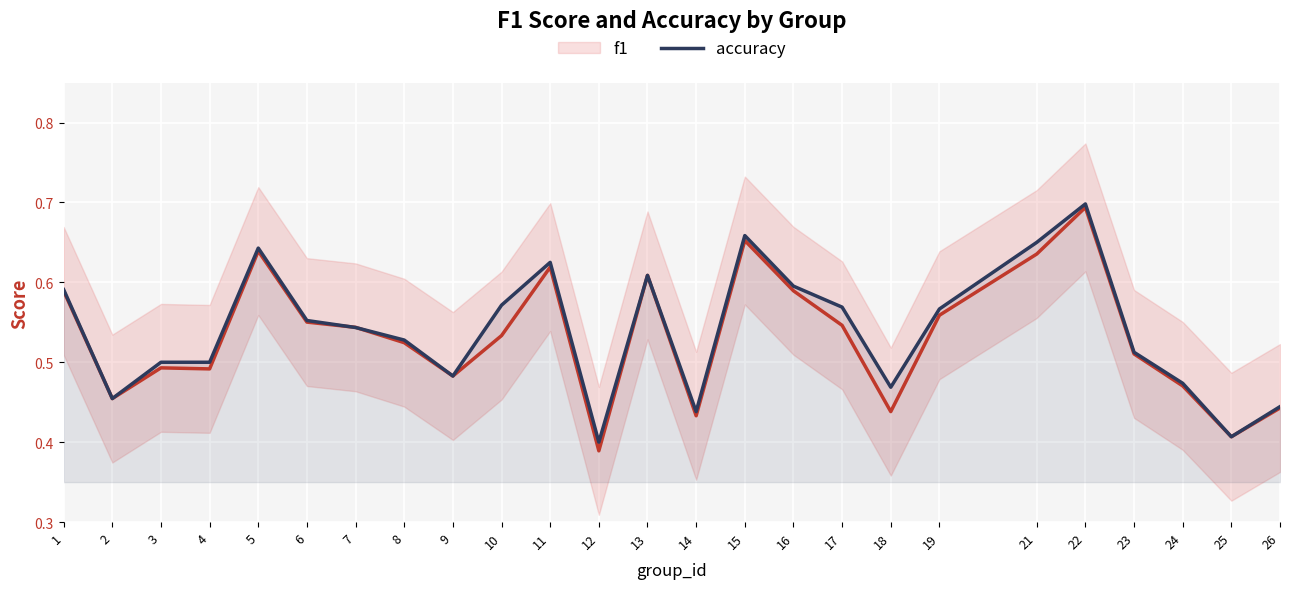

Reading right to left, transcribe all the data shown in this chart.

f1: 0.4	0.4	0.5	0.5	0.7	0.6	0.6	0.4	0.5	0.6	0.7	0.4	0.6	0.4	0.6	0.5	0.5	0.5	0.5	0.6	0.6	0.5	0.5	0.5	0.6
accuracy: 0.4	0.4	0.5	0.5	0.7	0.7	0.6	0.5	0.6	0.6	0.7	0.4	0.6	0.4	0.6	0.6	0.5	0.5	0.5	0.6	0.6	0.5	0.5	0.5	0.6